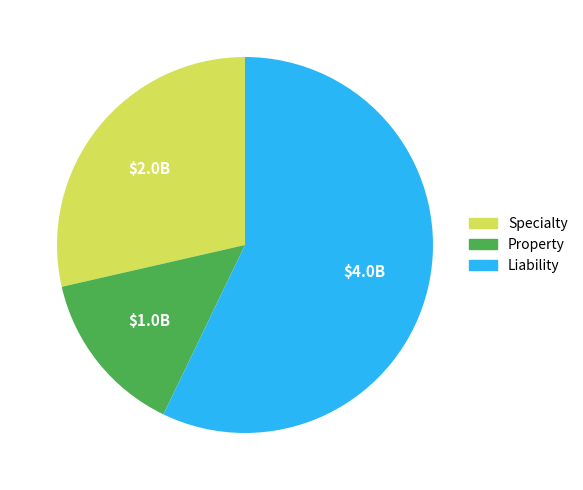

What is the smallest slice in the pie chart?

Property